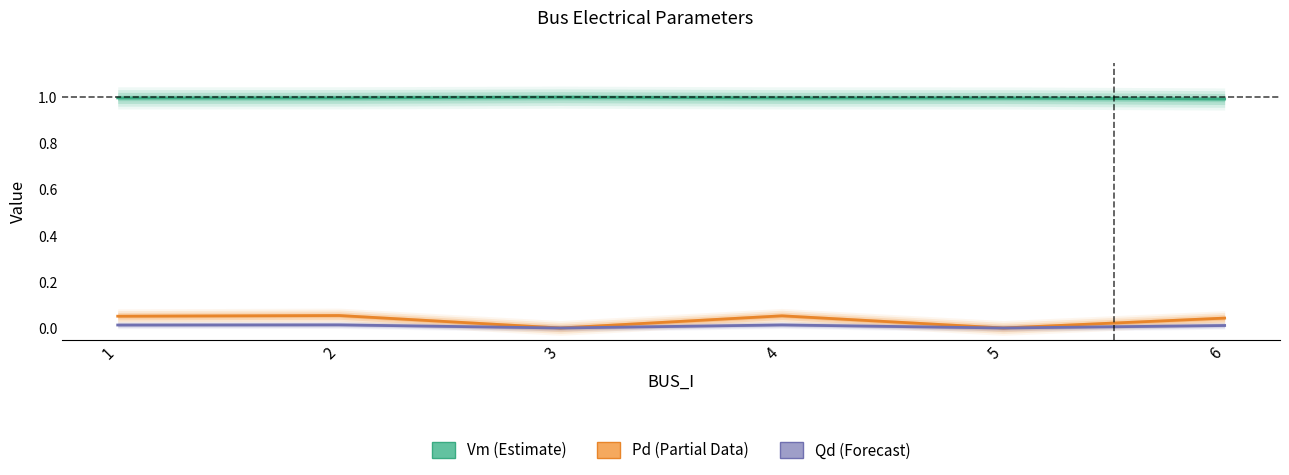

Which series has the largest total across all categories?

Vm (Estimate)